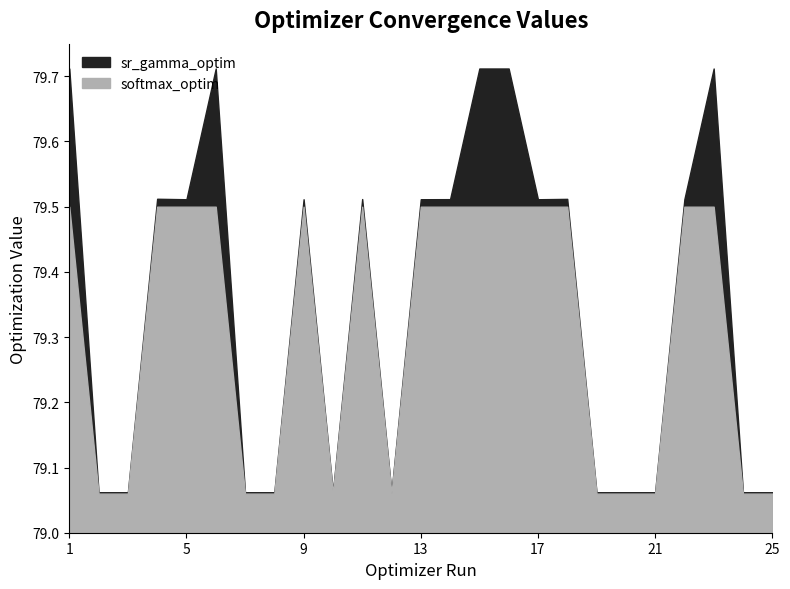

At how many categories does at least one series exceed 79?

25